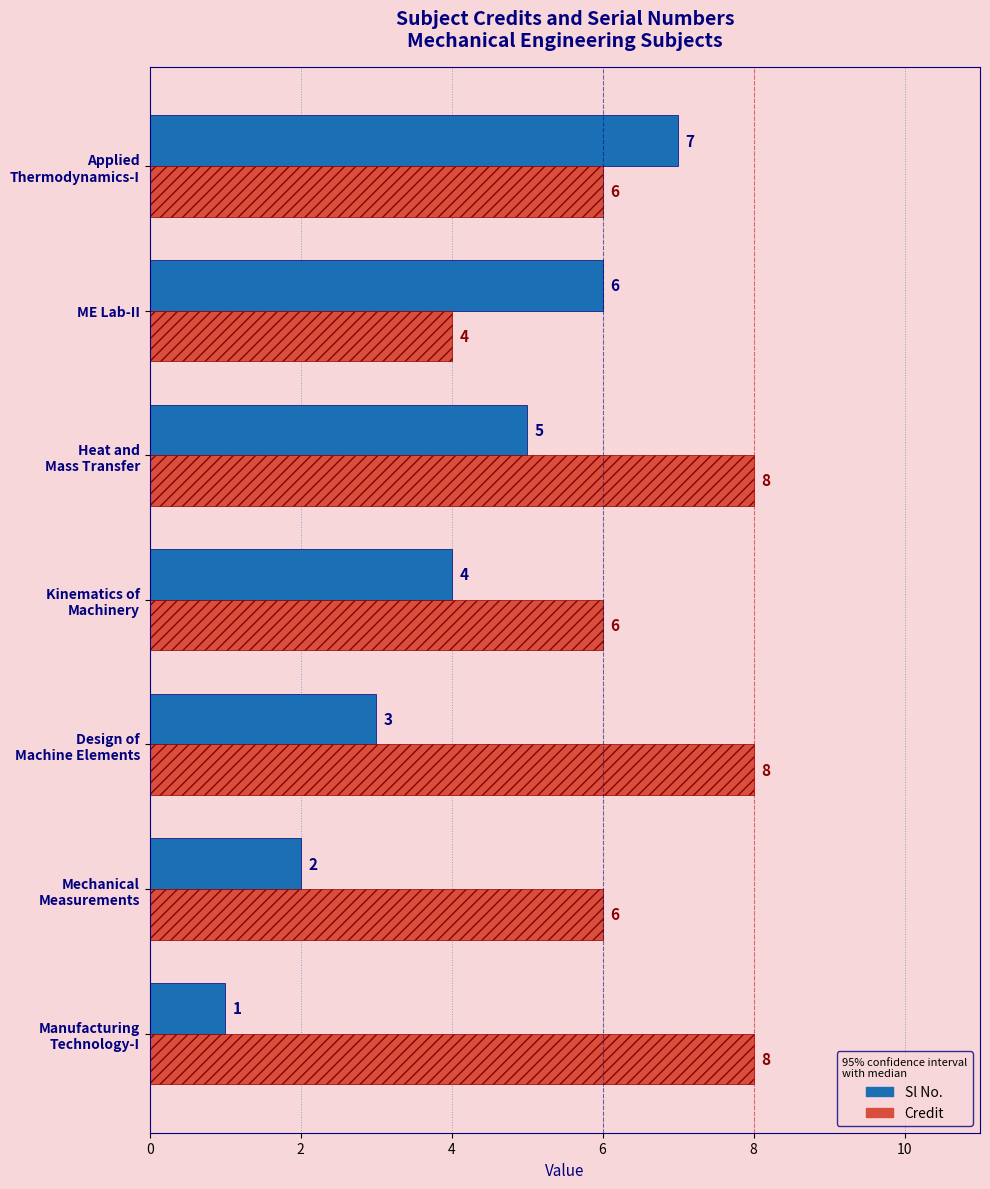

The Credit series shows 6 at ME Lab-II. True or false?

False